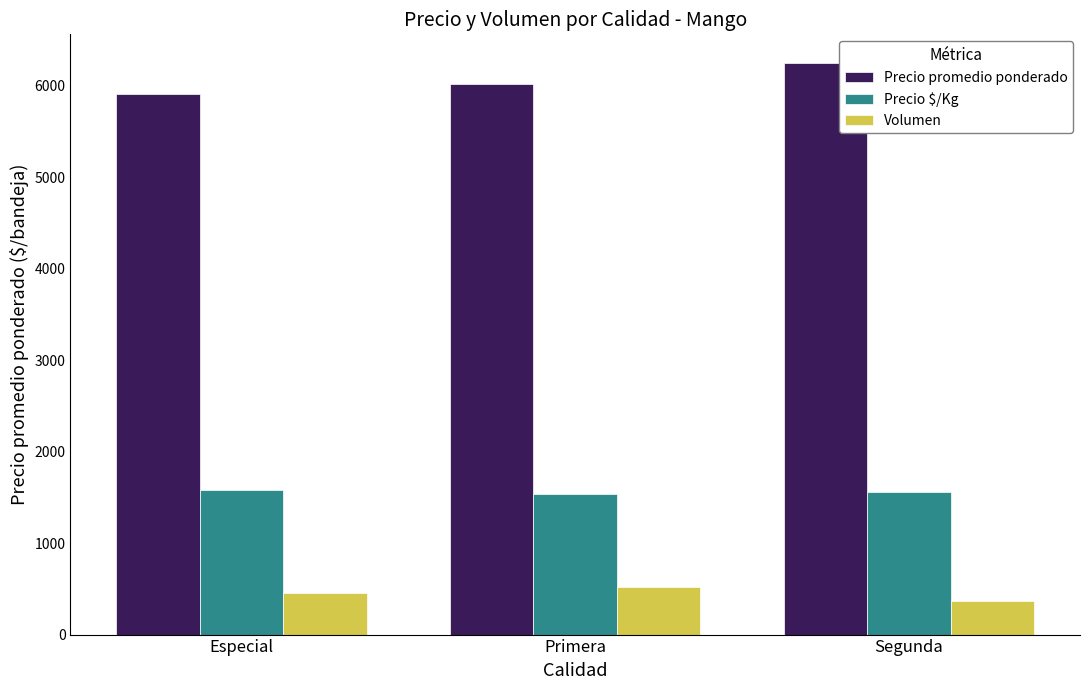

What is the spread (max minus min) of values at Primera?

5498